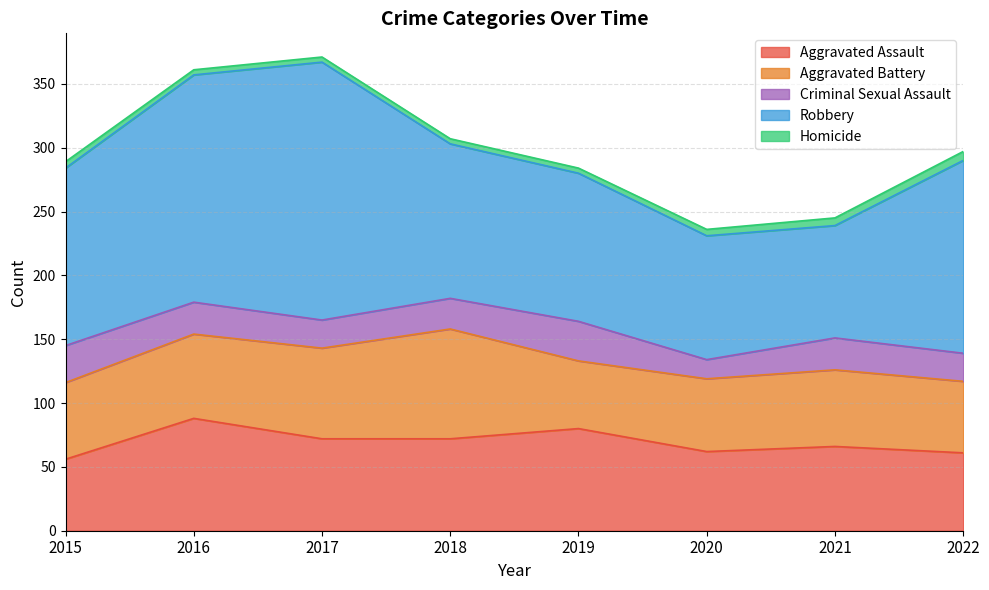

Count the number of categories in the chart.

8